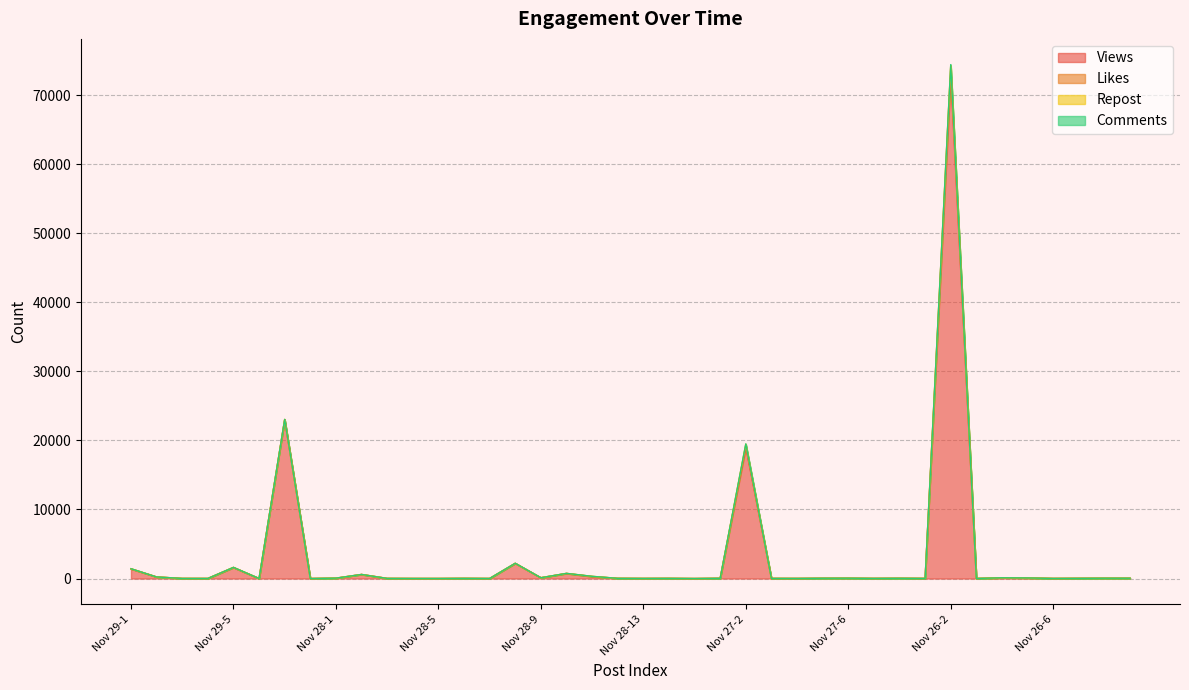

True or false: Repost and Views intersect in this chart.

False